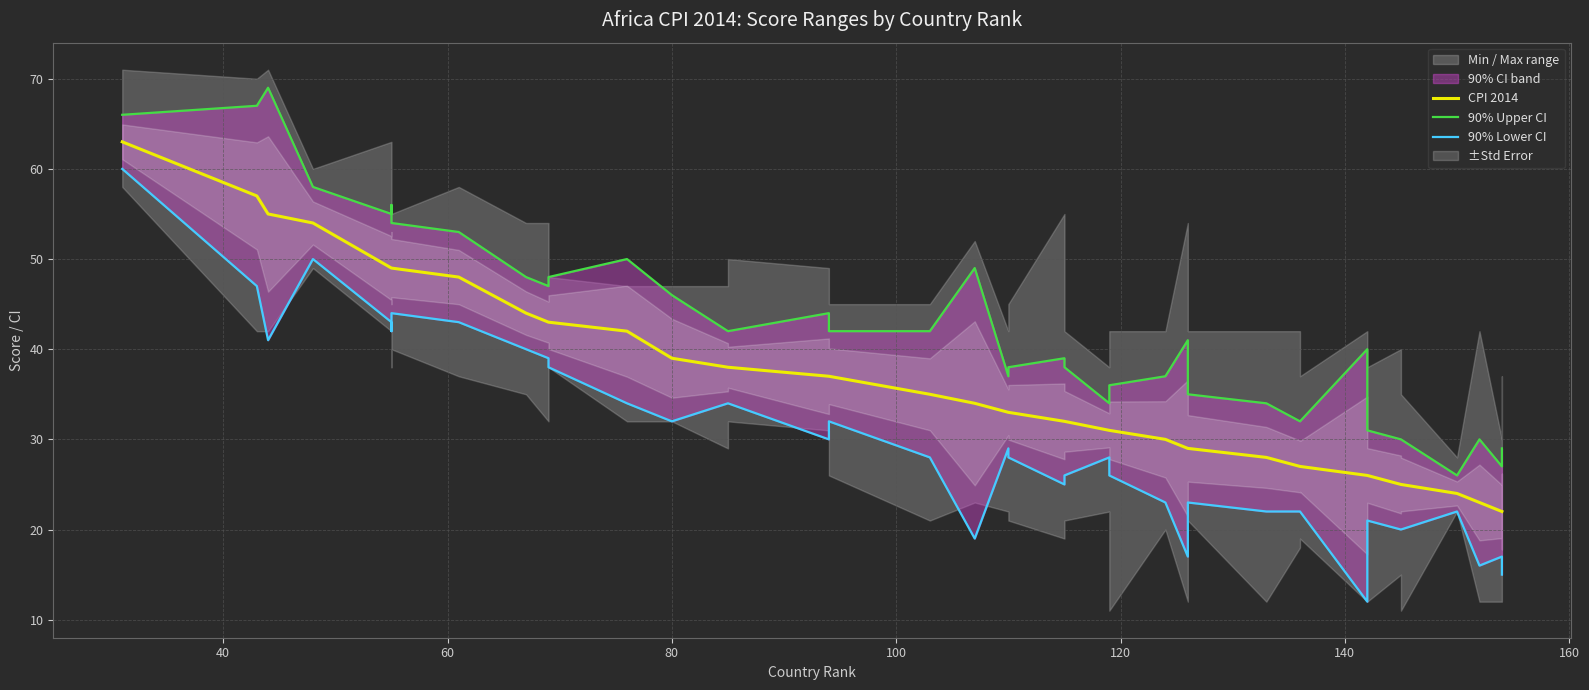

True or false: CPI 2014 and 90% Lower CI cross at least once.

False